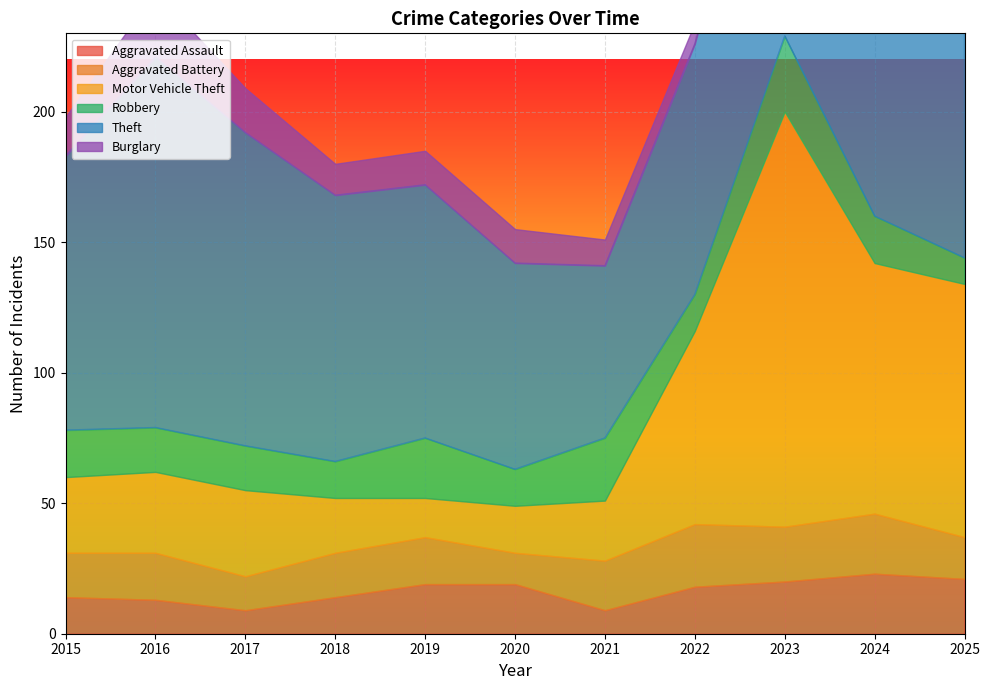

Is it true that Aggravated Battery equals 16 at 2025?

True